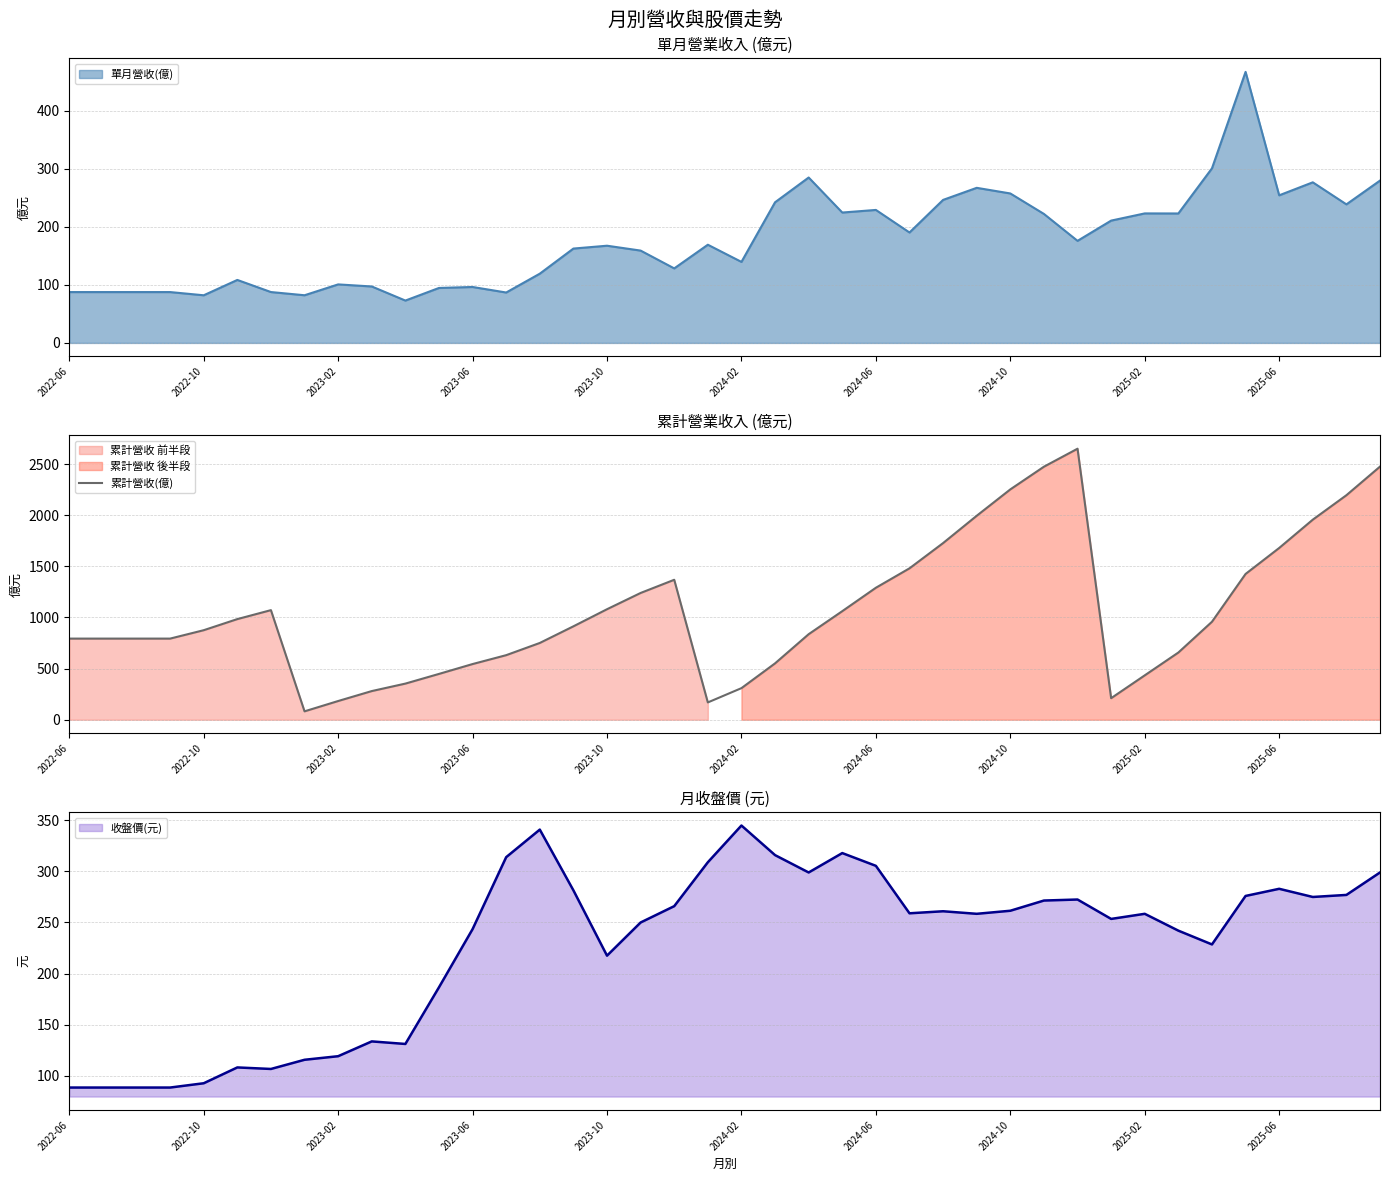

What is the minimum value for 累計營收(億)?

82.2